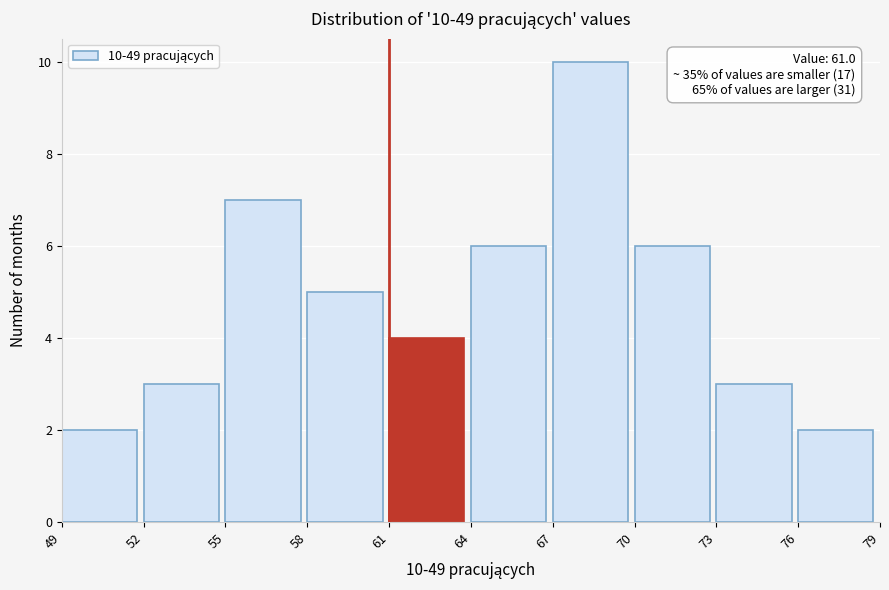

Which range on the x-axis has the tallest bar?

67 to 70